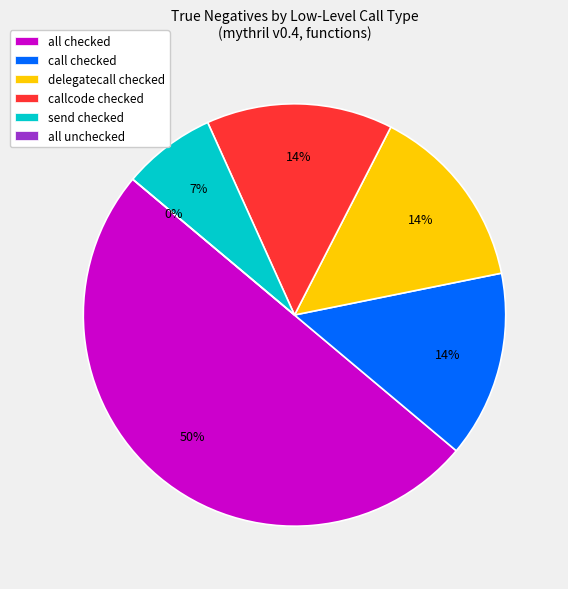

To the nearest percent, what is the combined percentage of all unchecked and delegatecall checked?

14%